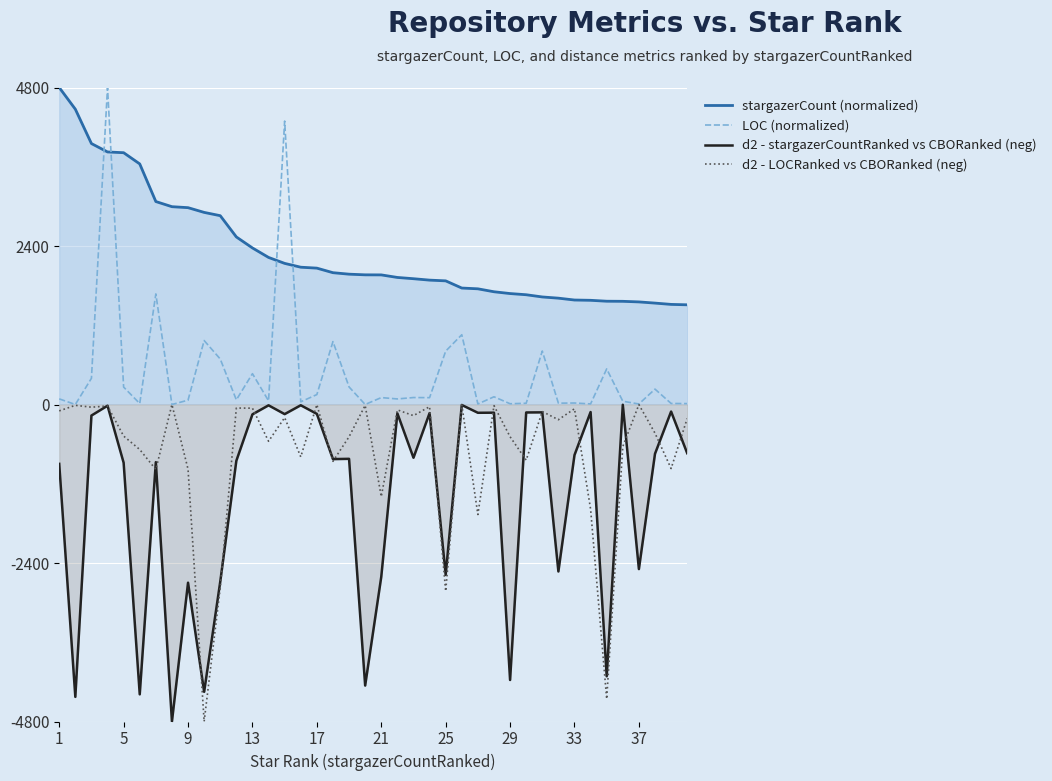

What is the highest value of the stargazerCount (normalized) series?

4800.0